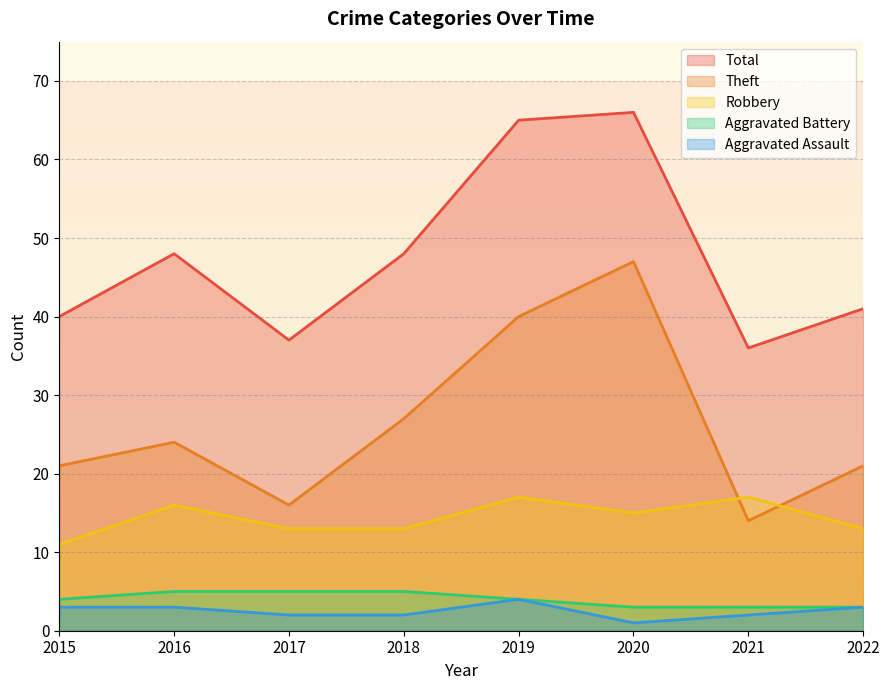

How many data points in Aggravated Assault are less than 3?

4